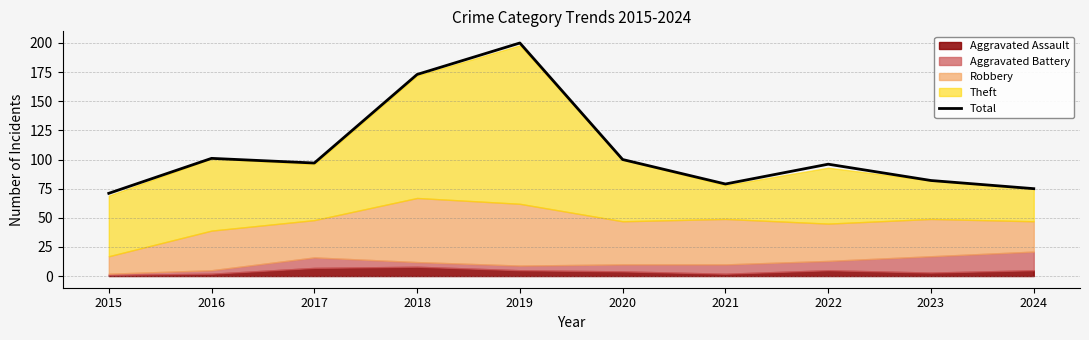

What is the value of the 6th point from the left?

100